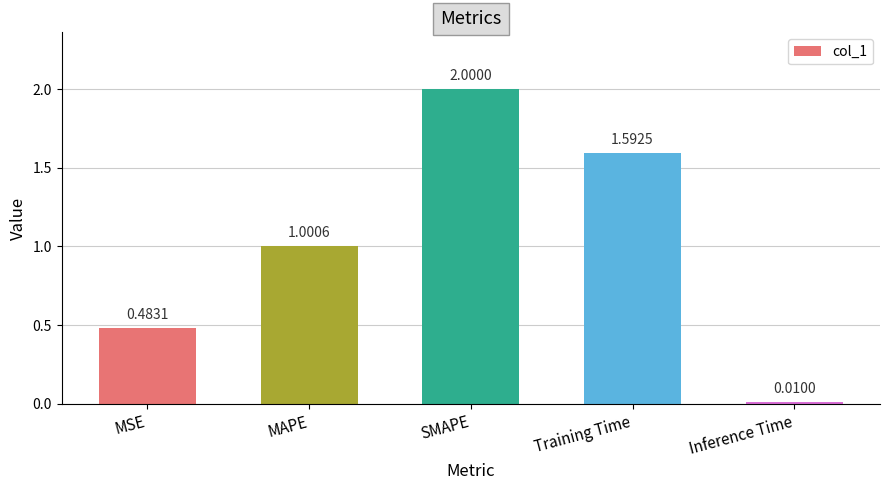

True or false: the data shows 2.0 at SMAPE.

True